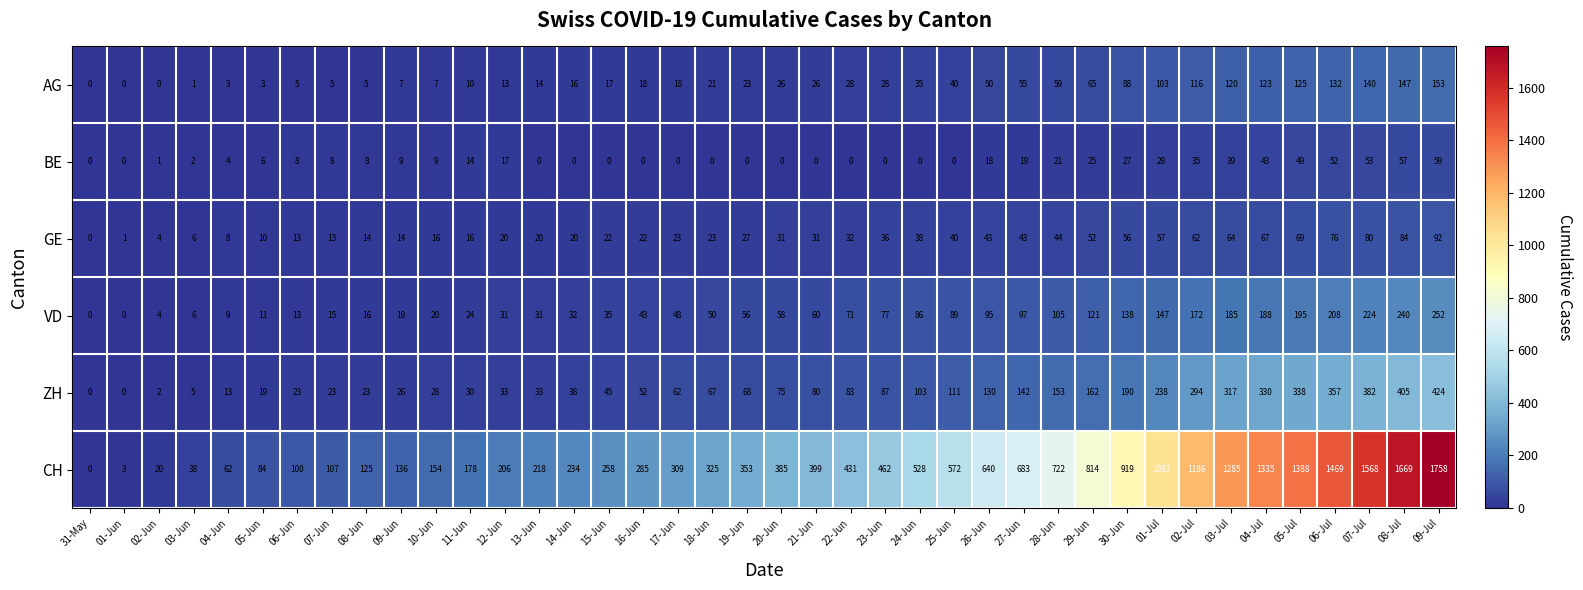

The value of CH at 02-Jun is 9. True or false?

False